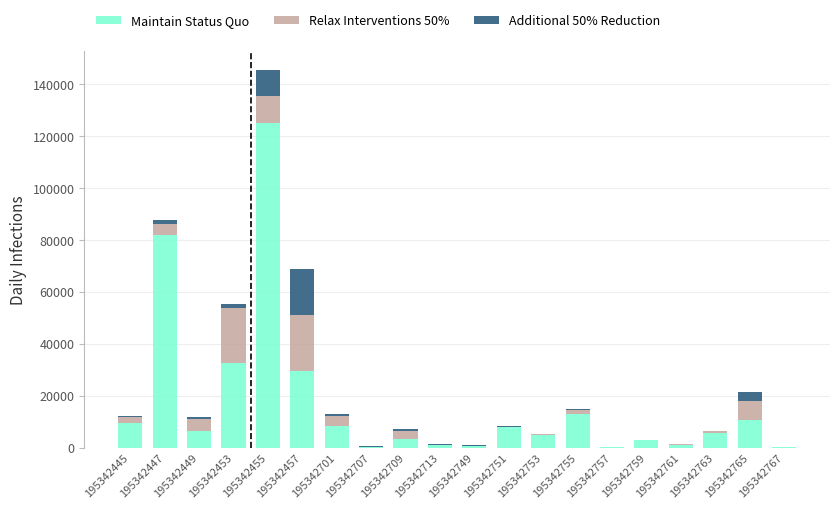

At which category is the sum across all series the highest?

195342455